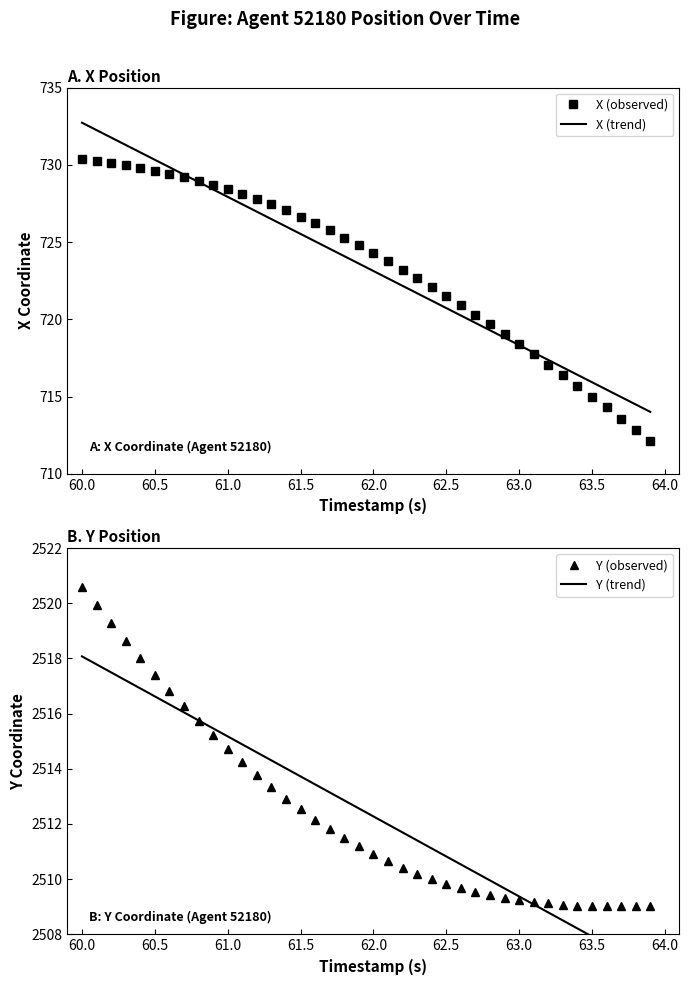

What is the lowest value of the X (observed) series?

712.1